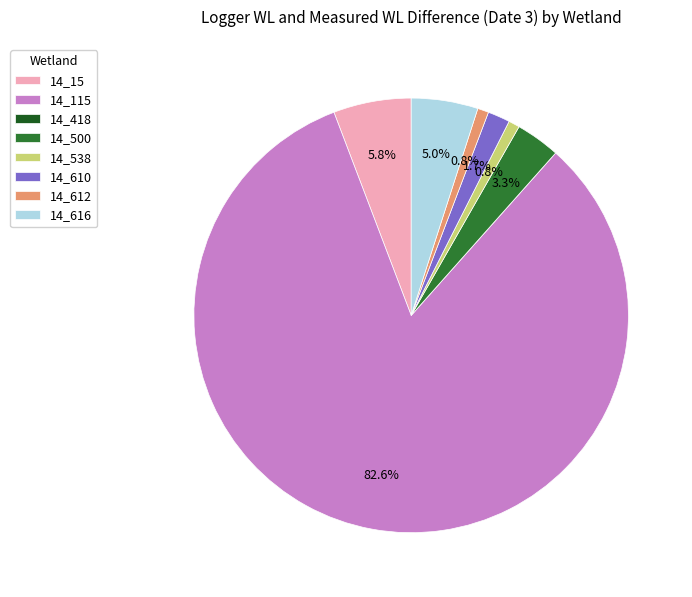

Which category has the biggest portion of the pie?

14_115